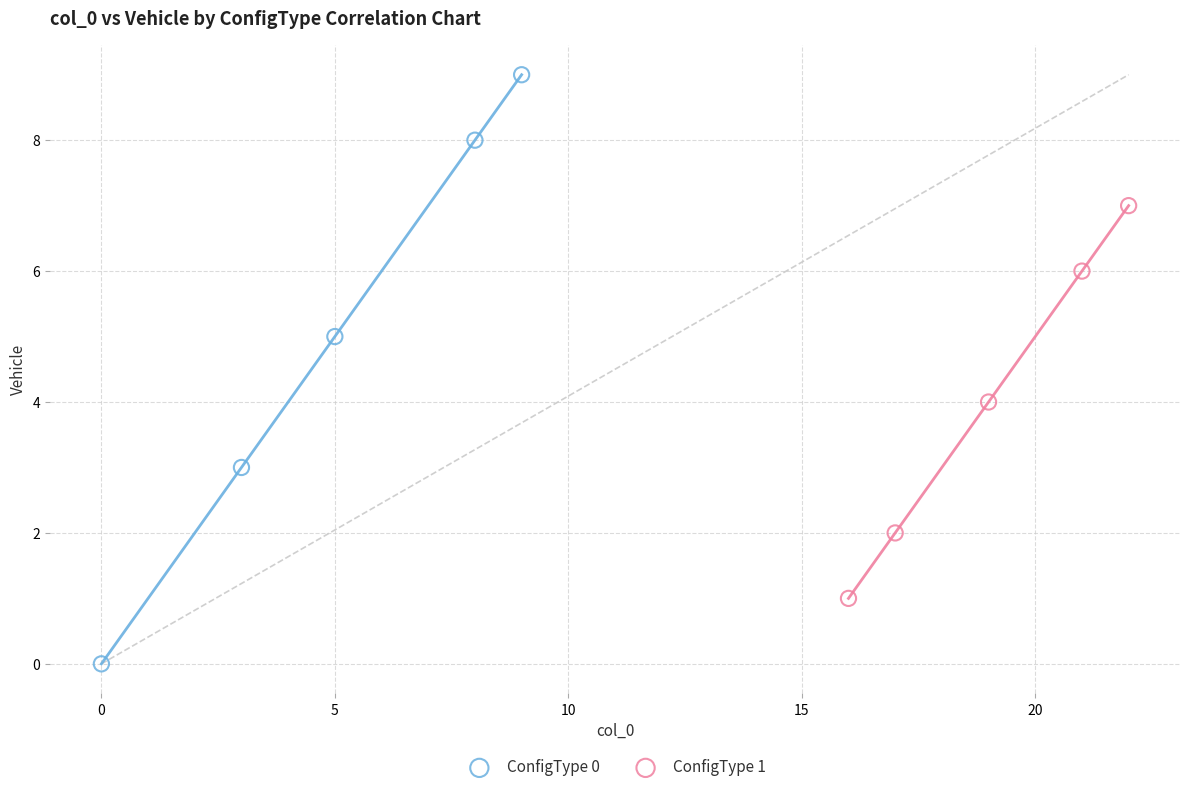

Which series contains the highest Y value?

ConfigType 0